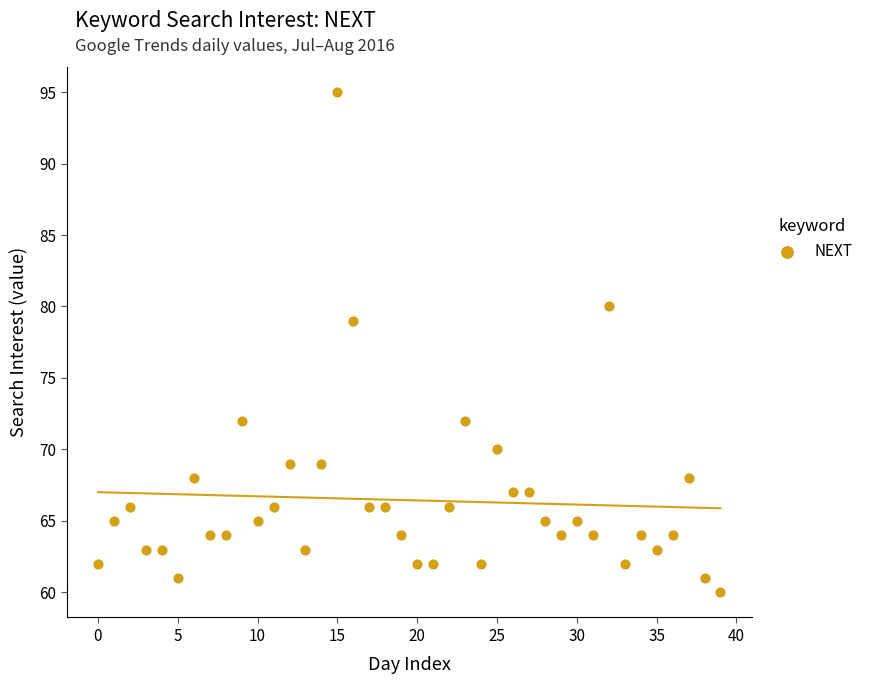

What is the range of Y values (max minus min)?

35